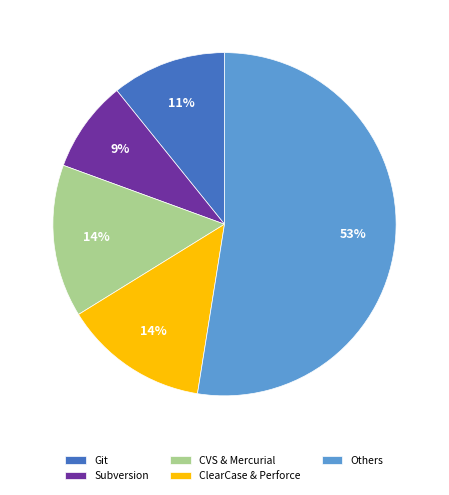

Is there any slice that represents more than half of the pie?

Yes